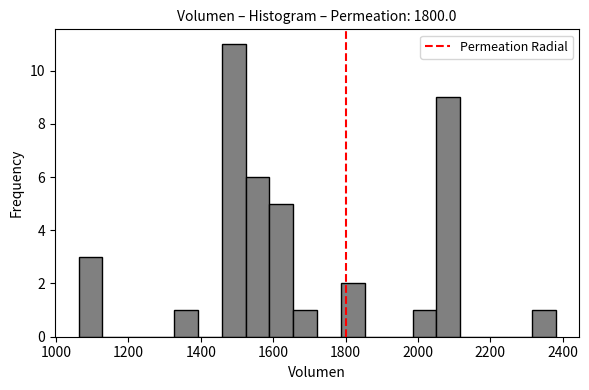

Around what value on the x-axis is the tallest bar? Give the approximate position of its centre, as read against the axis.

1500